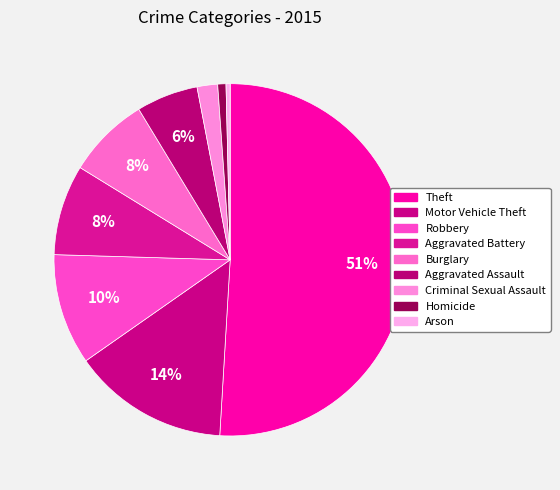

Is there any slice that represents more than half of the pie?

Yes